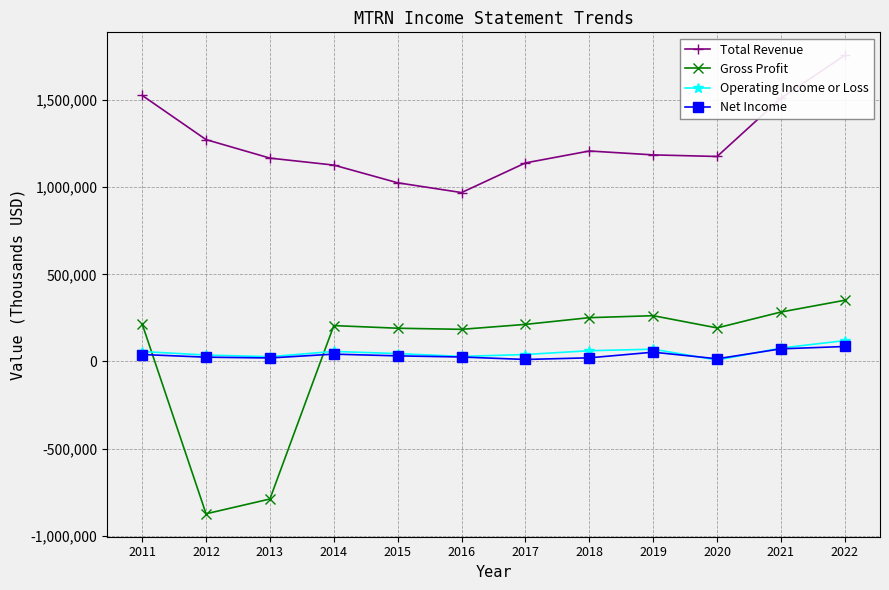

Which category has the lowest value across all series?

2012